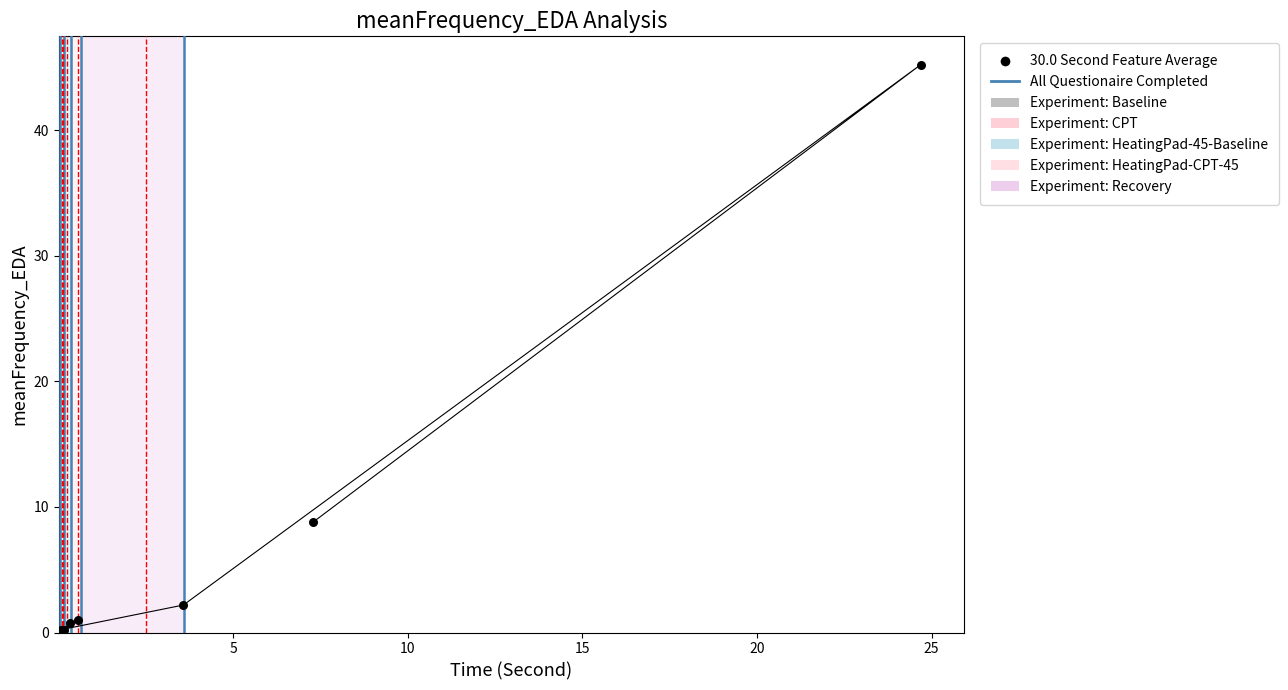

What Y value in the scatter plot is closest to 22?

8.8